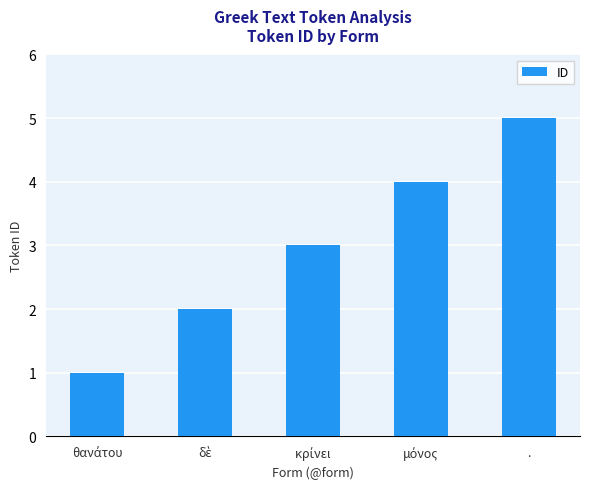

Is it true that the value at . is 5?

True